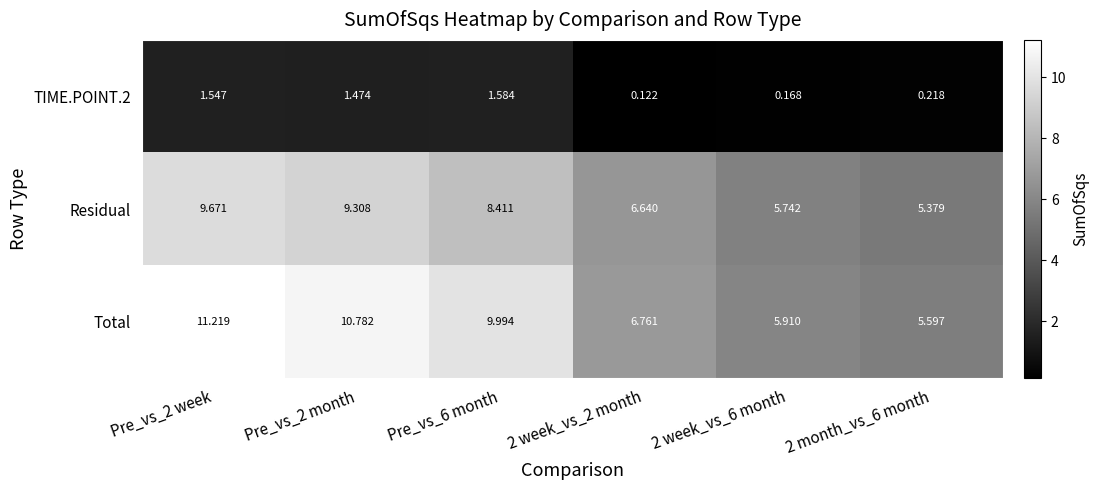

Is the value of Total at 2 week_vs_6 month greater than the value of TIME.POINT.2 at Pre_vs_2 week?

Yes